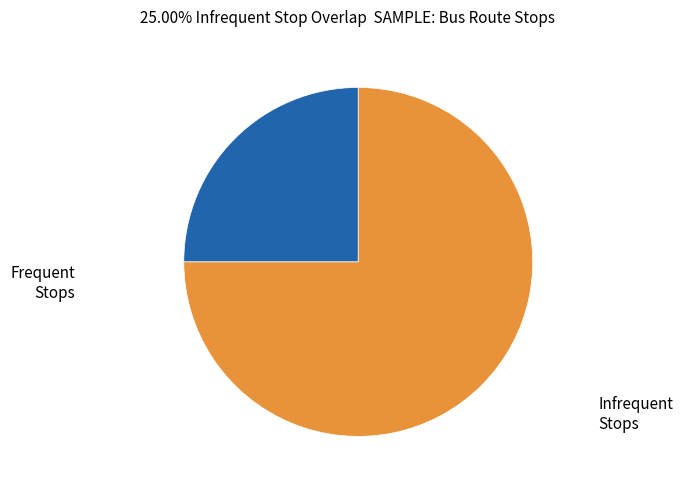

Does any single category account for the majority?

Yes